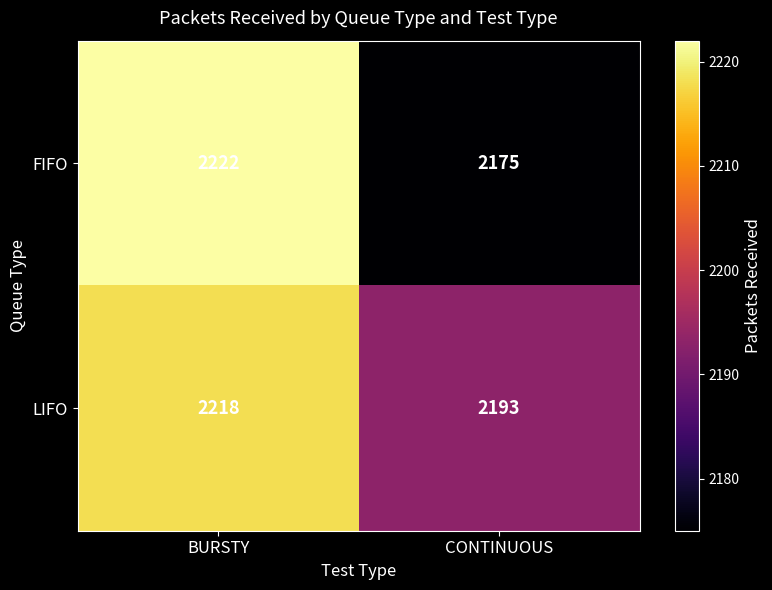

Is it true that FIFO equals 2222 at BURSTY?

True